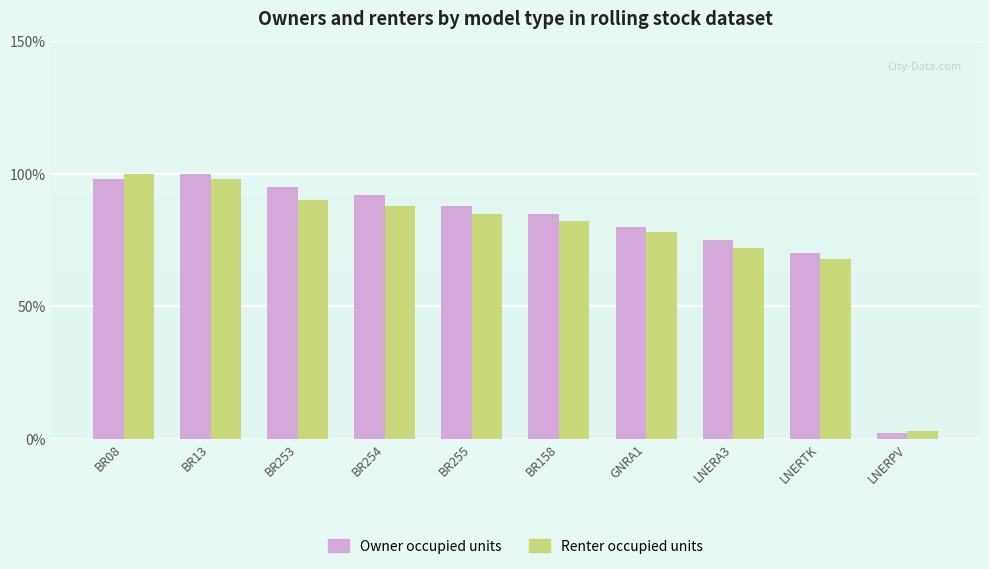

What is the minimum value for Renter occupied units?

3